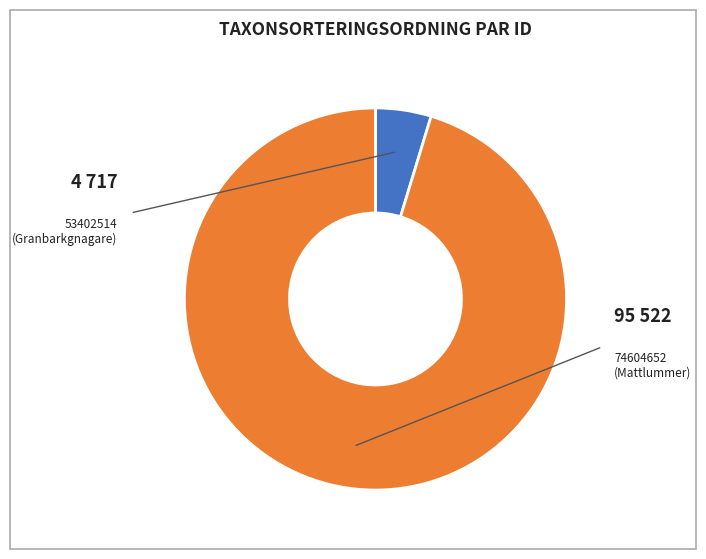

What is the majority slice?

74604652